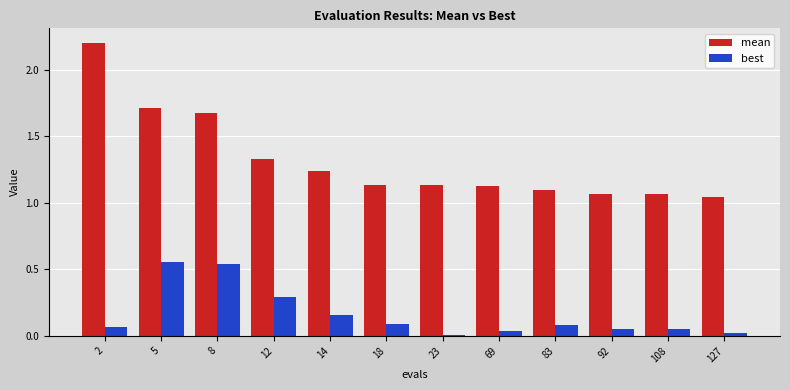

Which series has the largest total across all categories?

mean